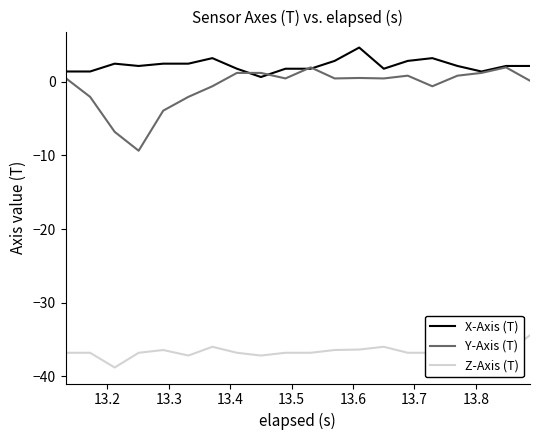

True or false: Y-Axis (T) has more than 2 points higher than both neighbors.

True